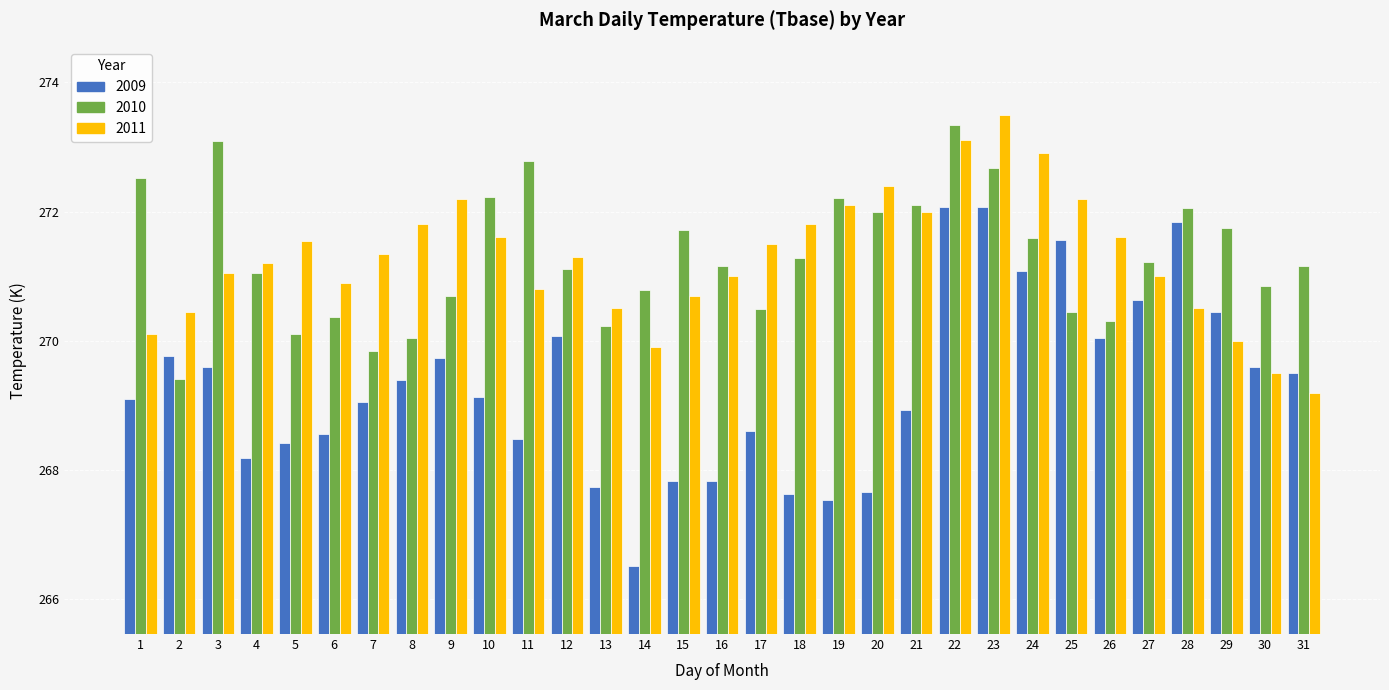

How many bars are there in each group?

3